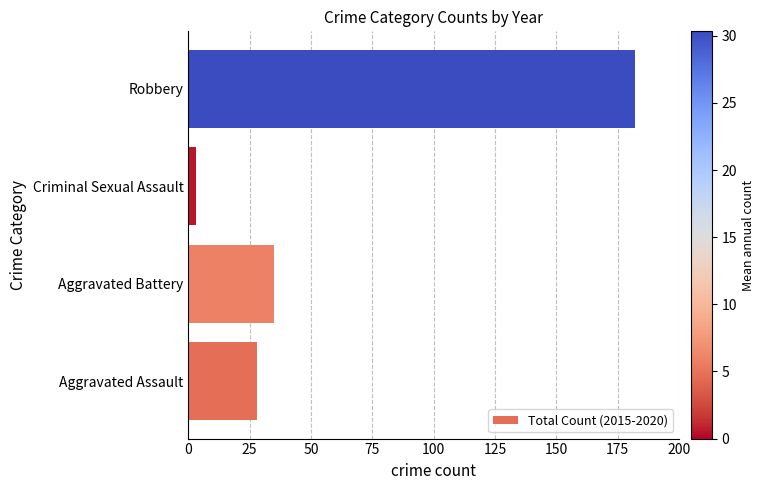

What is the average value?

62